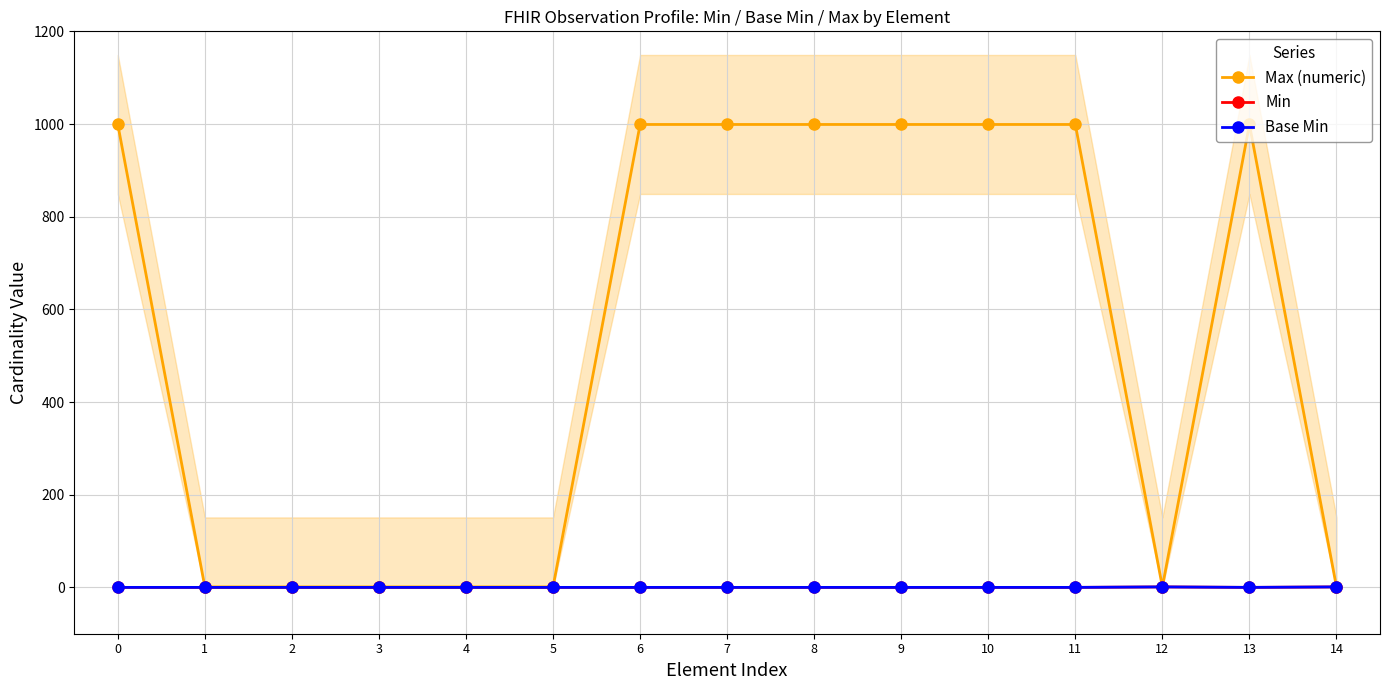

What is the maximum value shown in the chart?

999